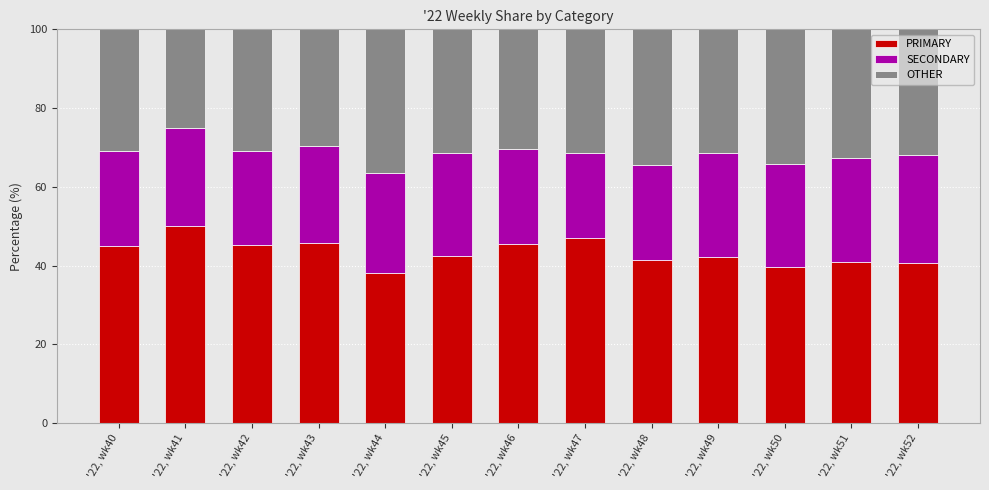

What is the average value of the PRIMARY series?

43.4